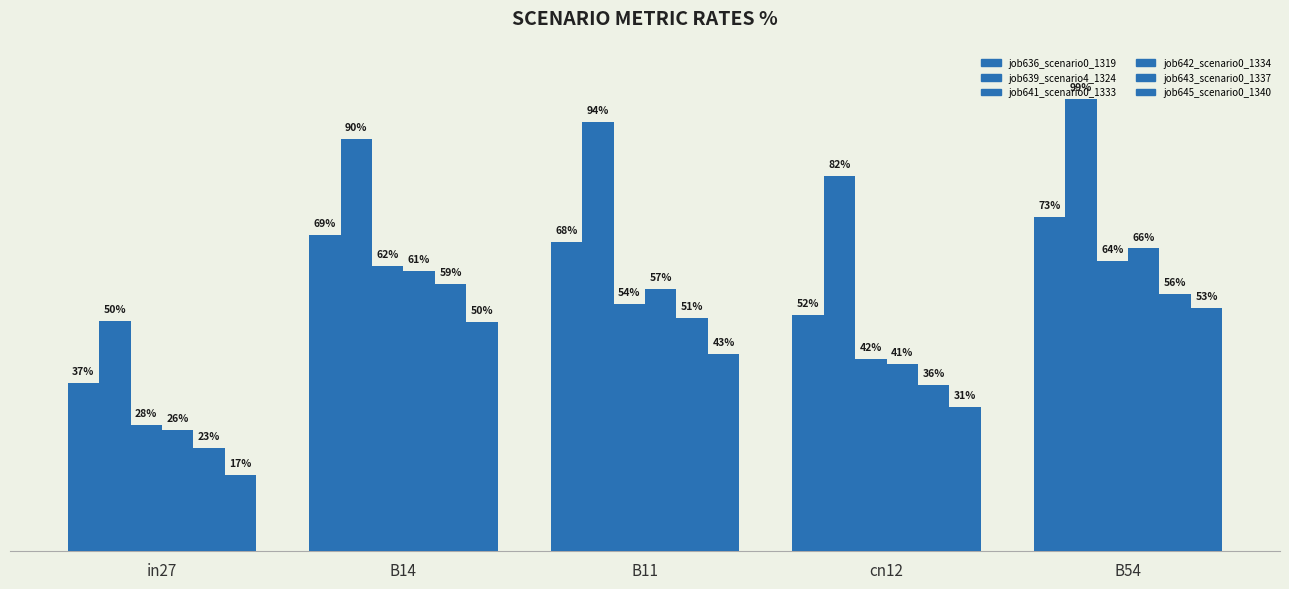

Is it true that job636_scenario0_1319 equals 0.7 at B11?

True